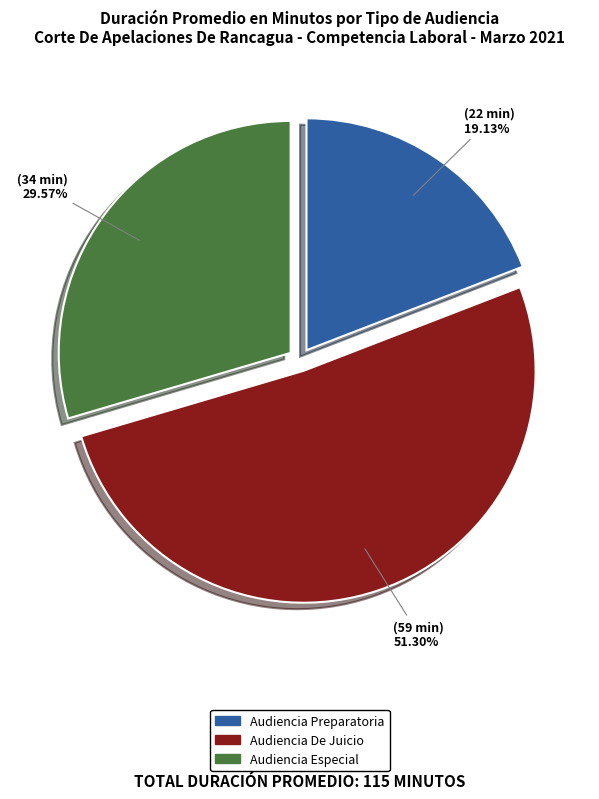

How many segments does this pie chart have?

3